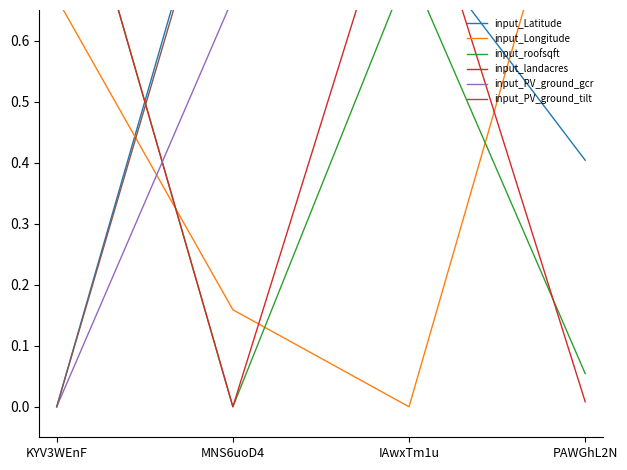

Rank the series at PAWGhL2N from highest to lowest value.

input_Longitude, input_PV_ground_gcr, input_PV_ground_tilt, input_Latitude, input_roofsqft, input_landacres